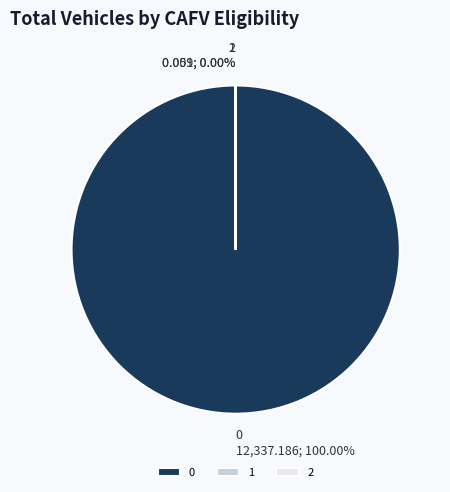

To the nearest percent, what is the difference between the 0 and 2 slice percentages?

100%